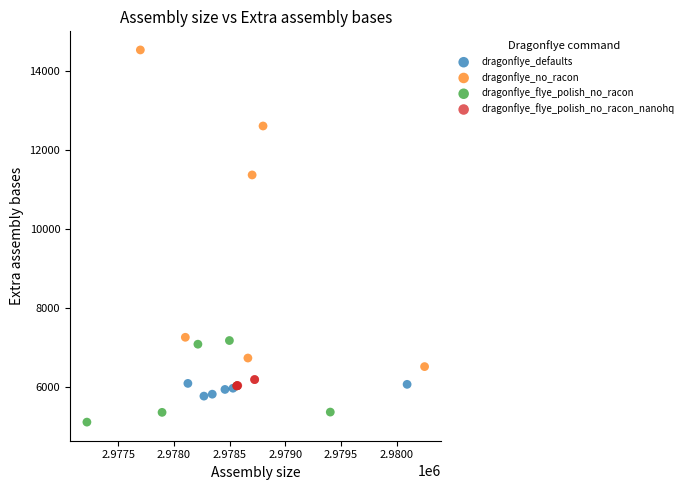

Which series has the widest spread of Y values?

dragonflye_no_racon